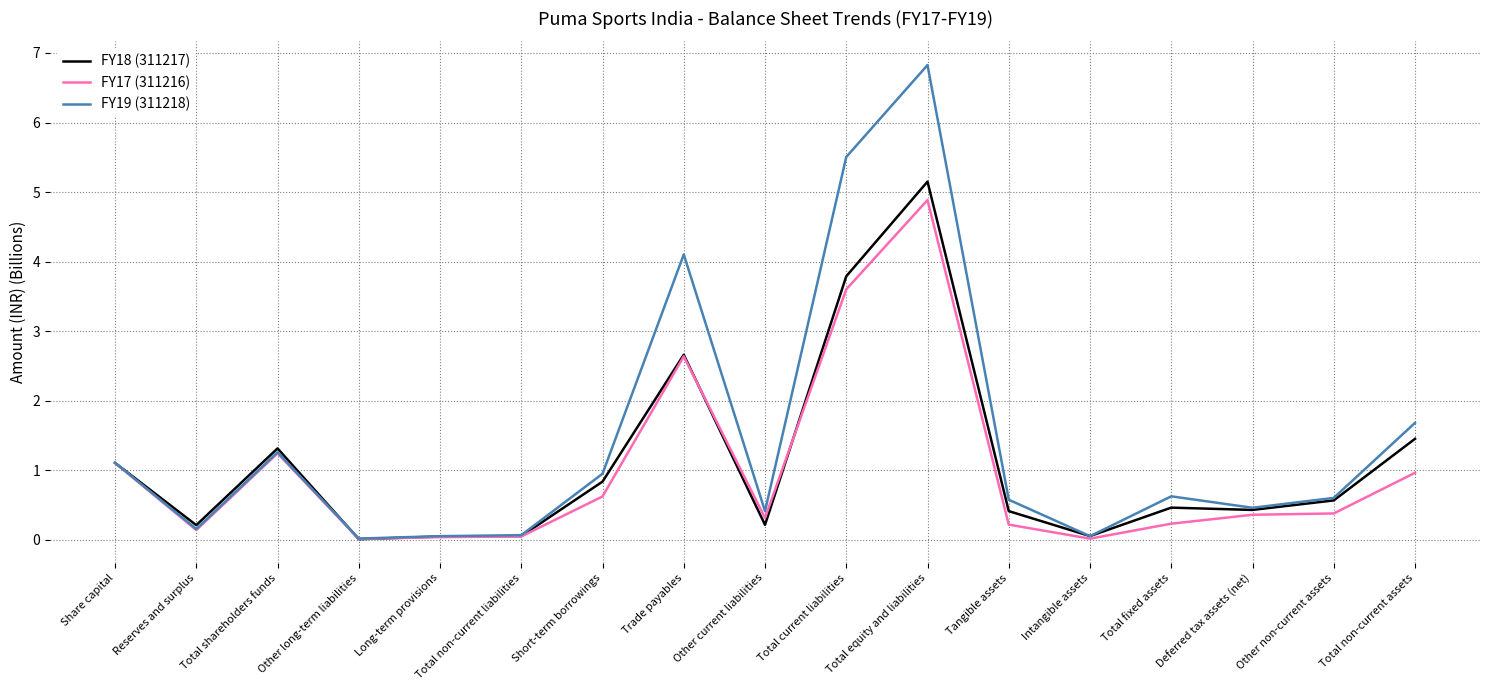

How many distinct data groups are displayed?

3